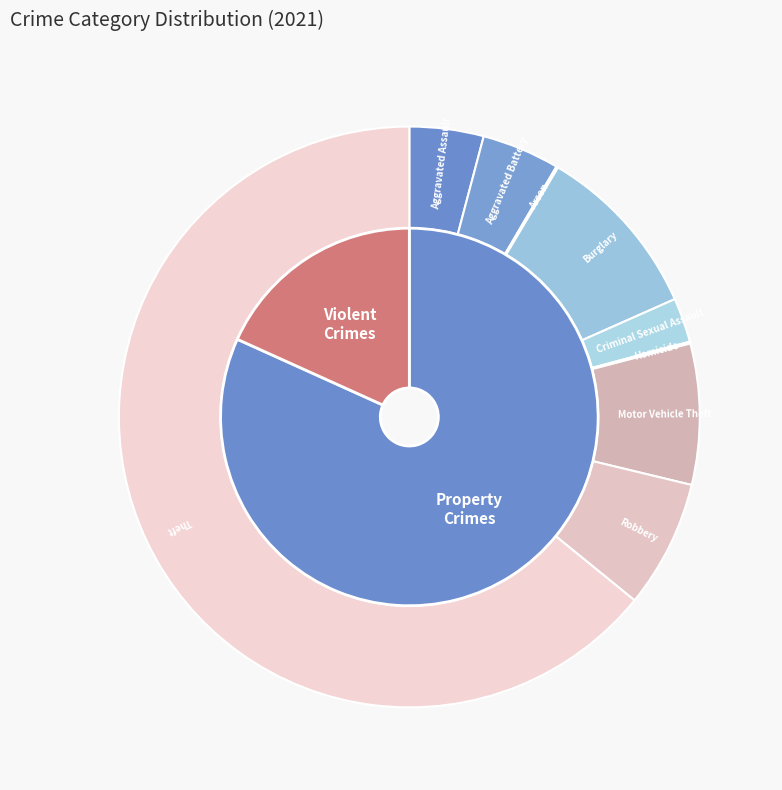

Between Aggravated Assault and Criminal Sexual Assault, which is larger?

Aggravated Assault